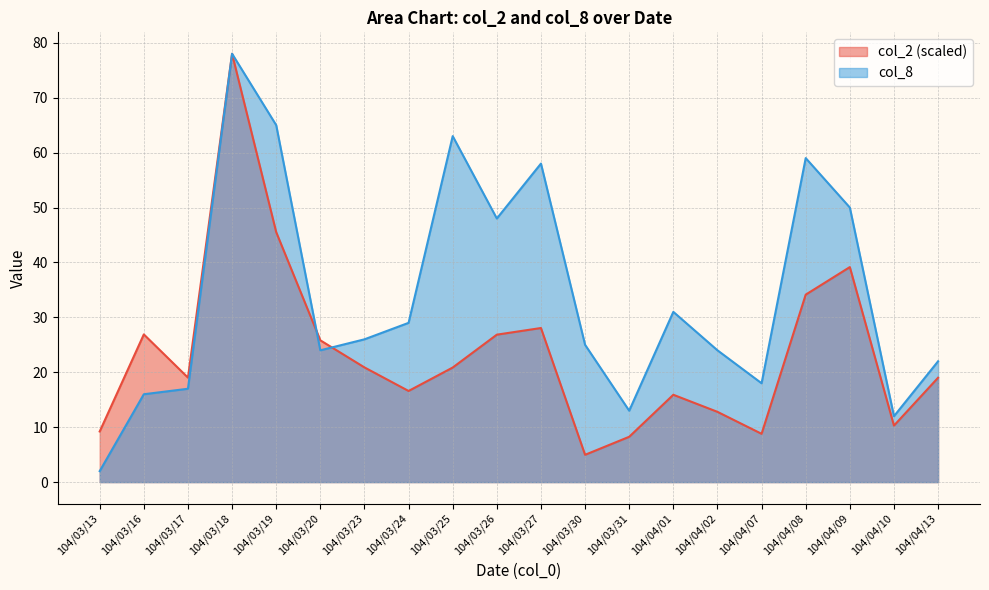

At which label is col_2 closest to 41?

104/04/09